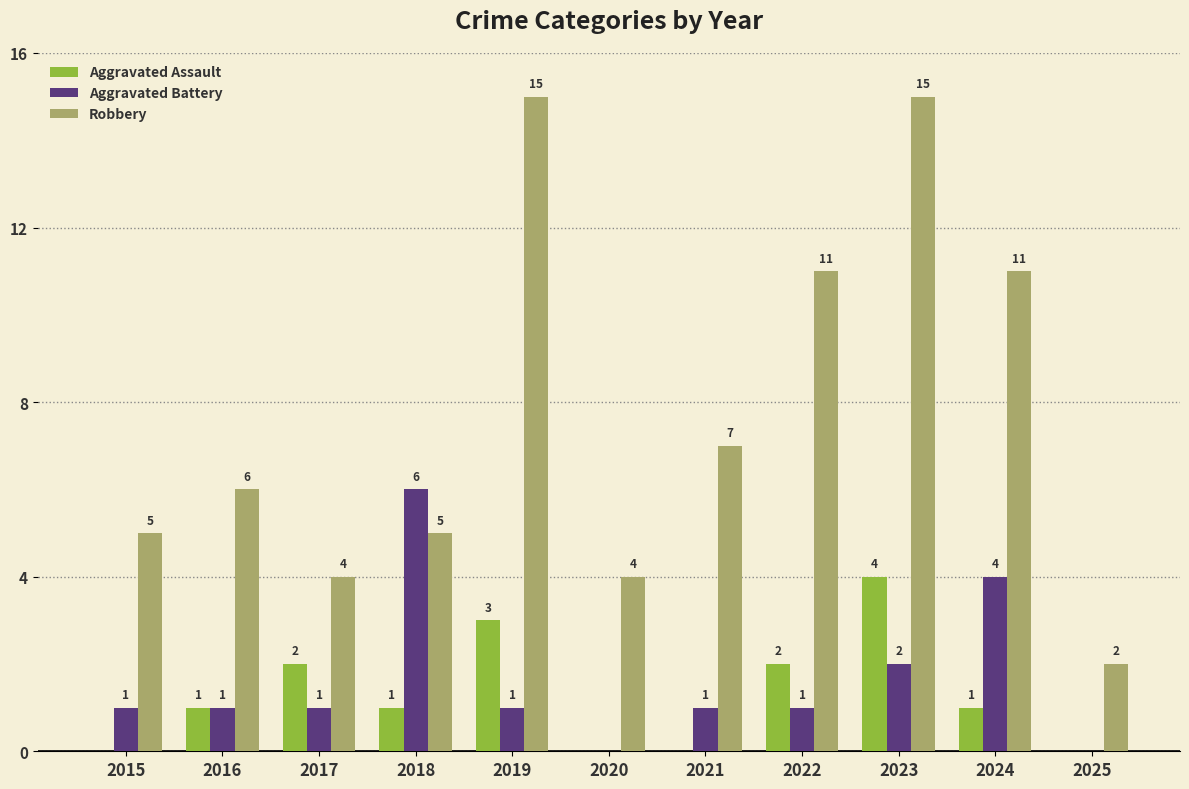

Does the chart contain stacked bars?

No